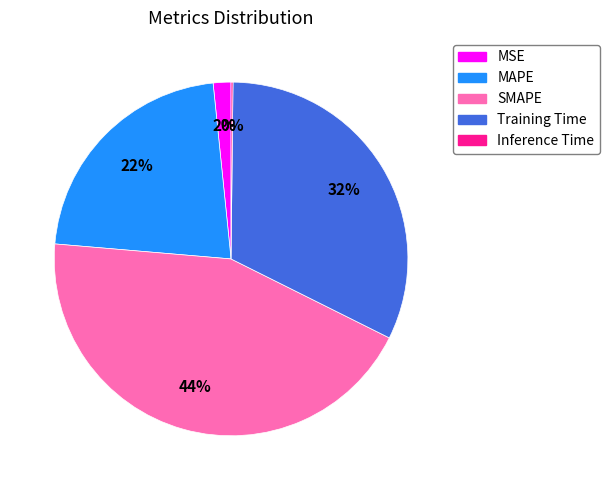

Is there a majority slice in this chart?

No